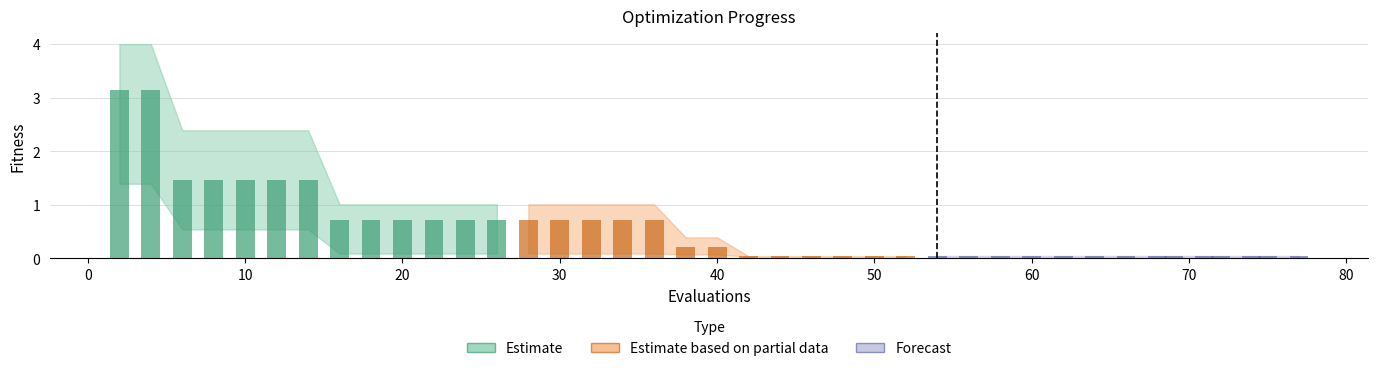

How many groups of bars are there?

40